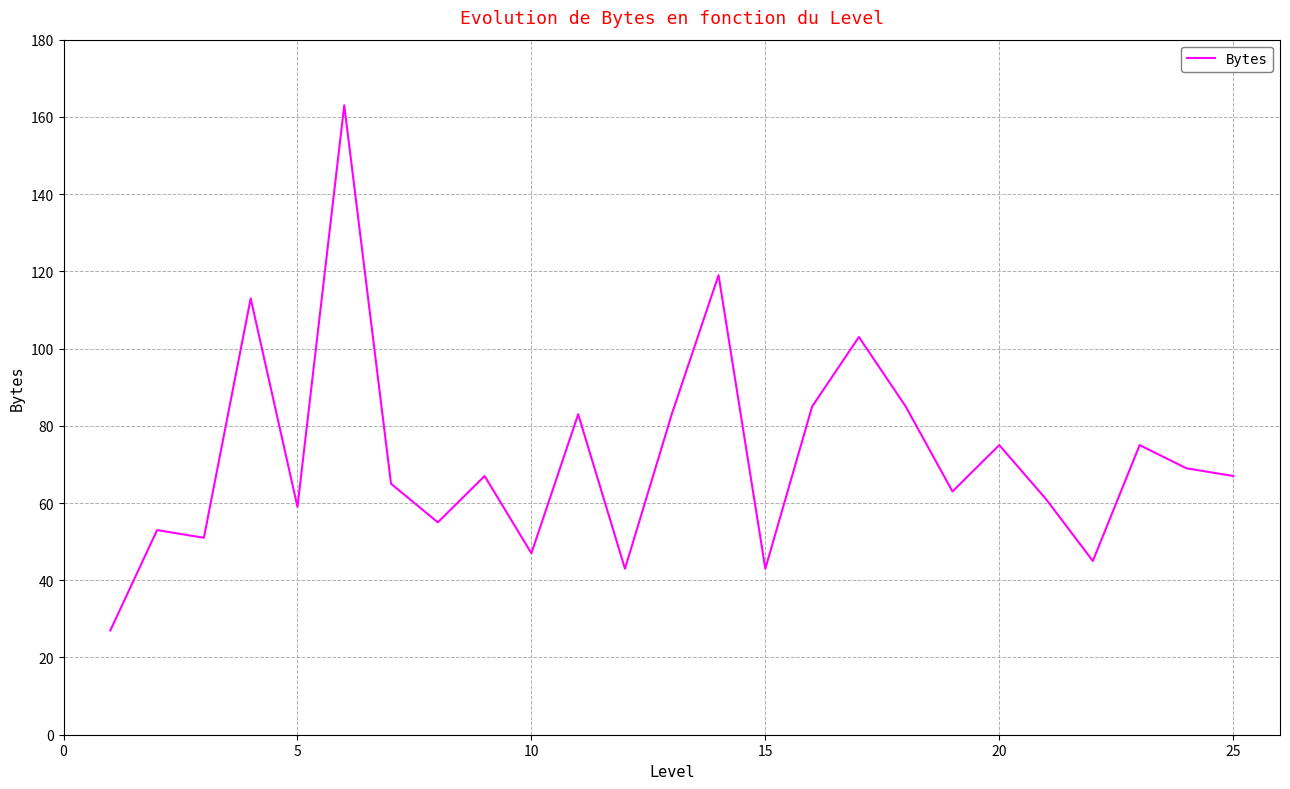

What is the difference between the maximum and minimum values?

136